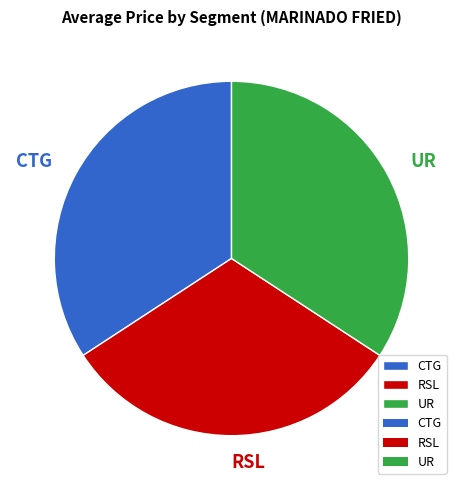

True or false: CTG accounts for 34% of the total.

True